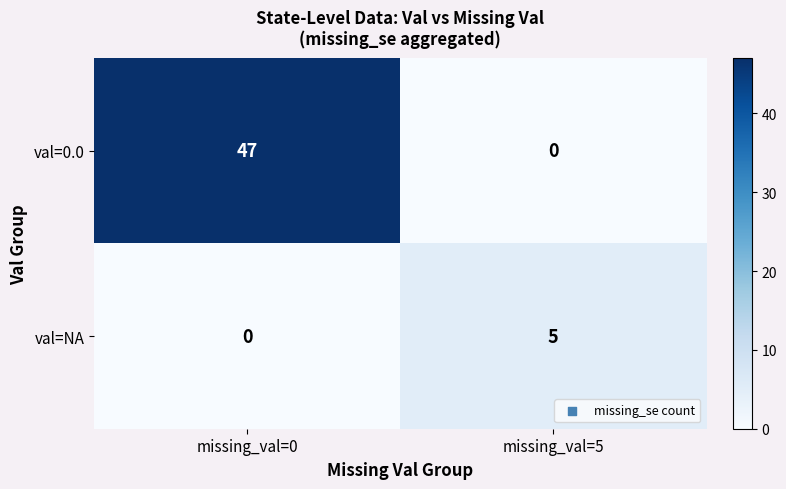

What is the sum of all val=NA values?

5